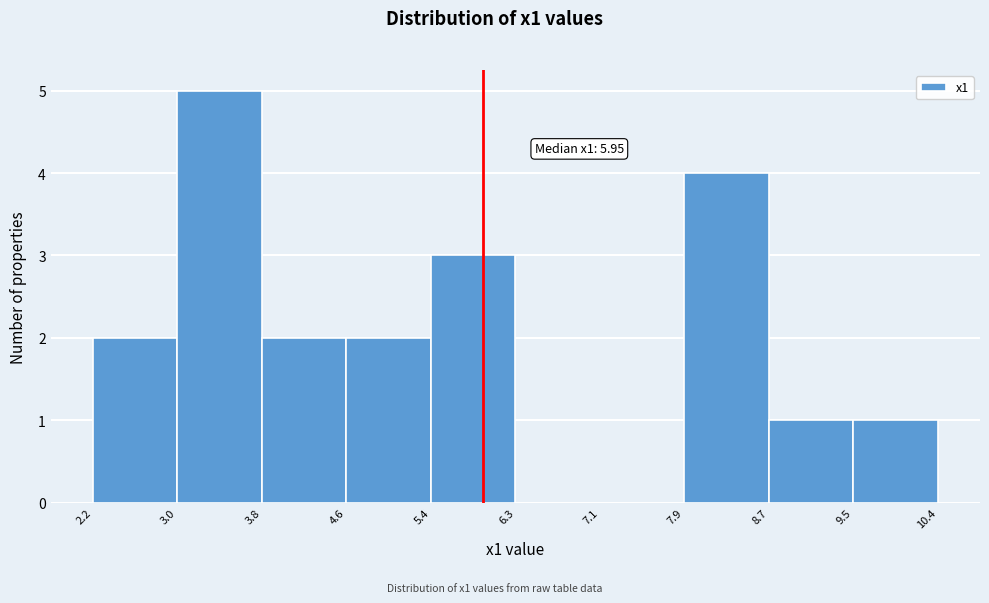

Over which range of the x-axis is the bar tallest?

3.0 to 3.8